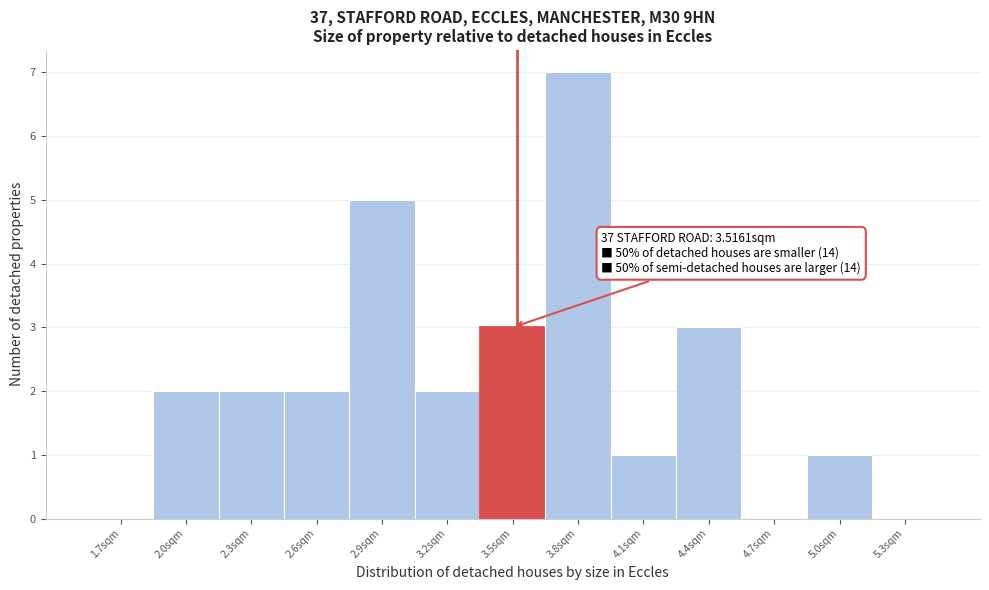

Which range on the x-axis has the tallest bar?

3.65 to 3.95